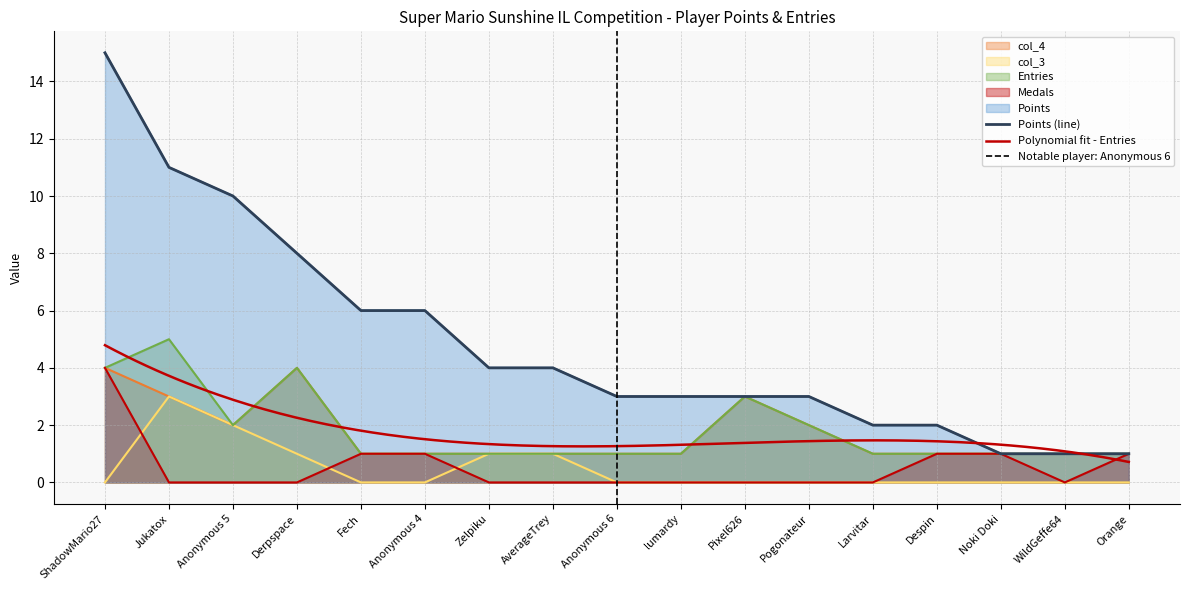

What is the difference between the col_4 values at Derpspace and AverageTrey?

3